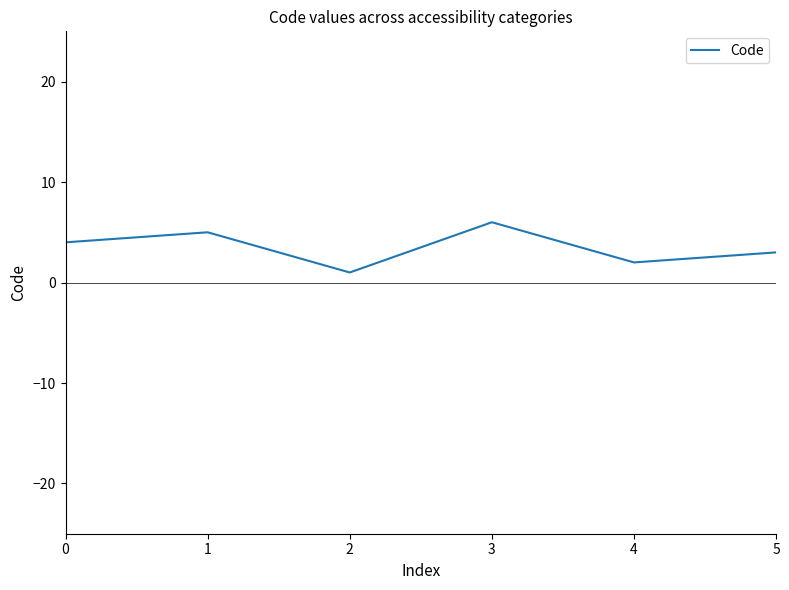

What is the approximate value at 0?

4